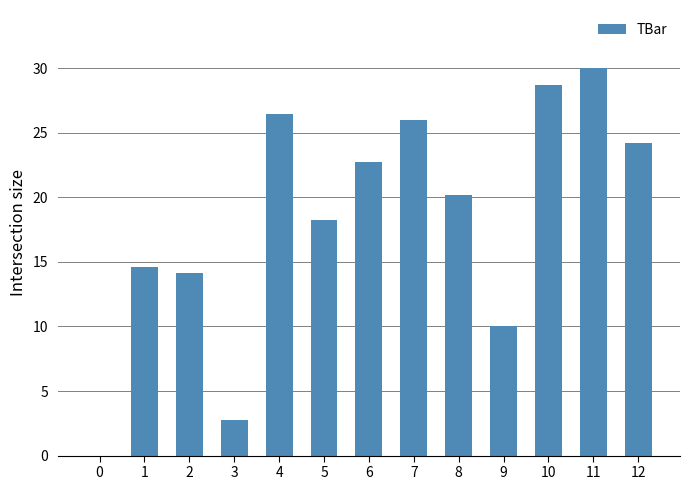

What is the approximate value at 1?

14.6